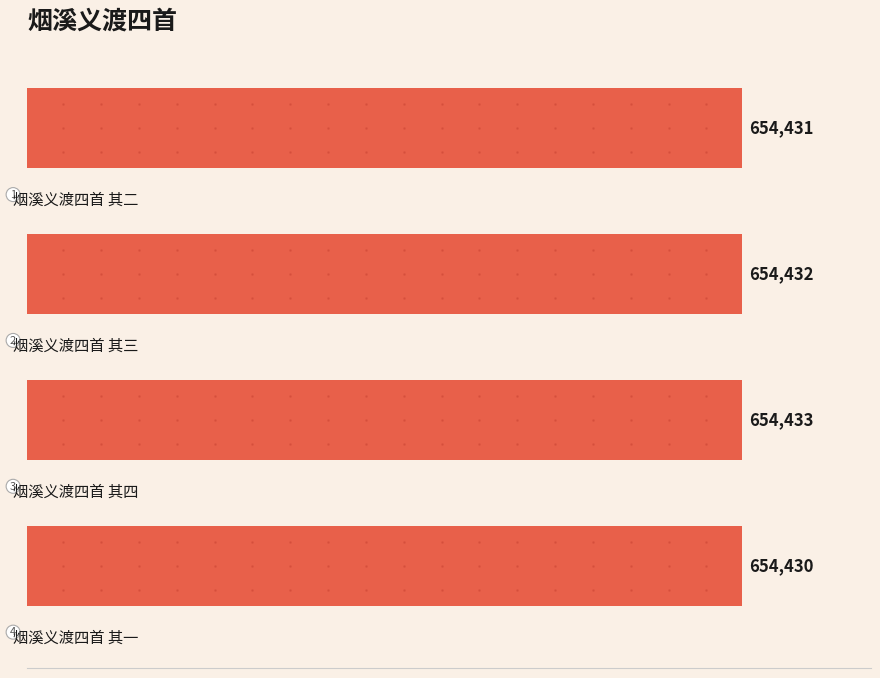

What is the maximum value shown in the chart?

654433